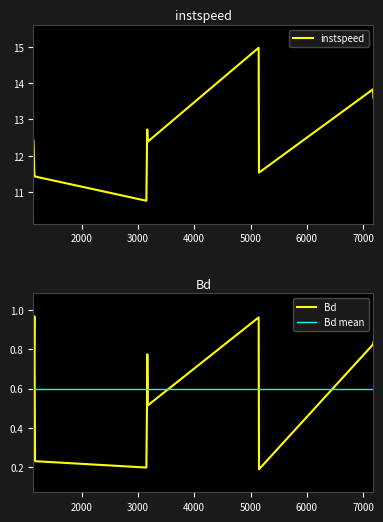

Which has a higher value, 5145.0 or 1170.0?

5145.0